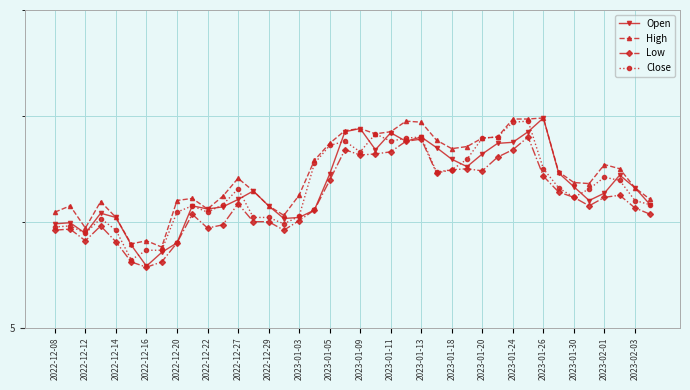

What are all the series names shown in the legend?

Open, High, Low, Close